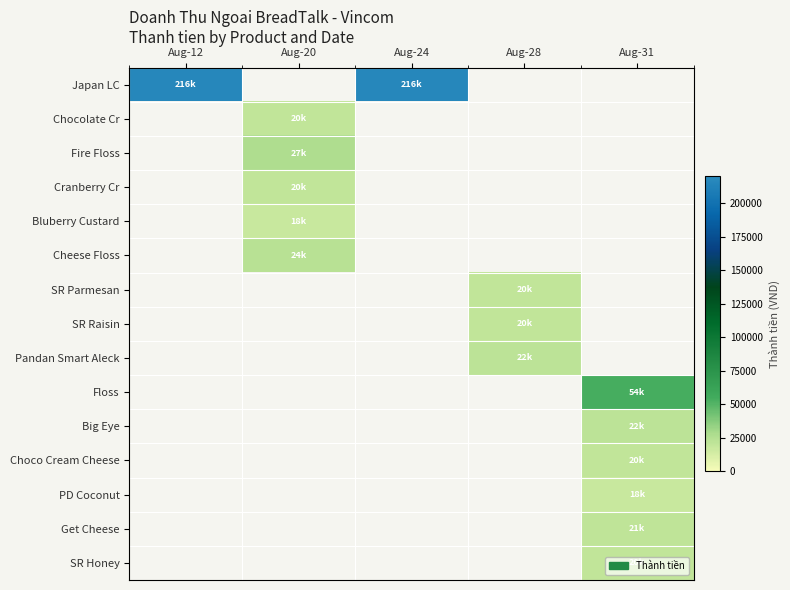

List the series in order of their peak value, lowest first.

Bluberry Custard, PD Coconut, Chocolate Cr, Cranberry Cr, SR Parmesan, SR Raisin, Choco Cream Cheese, SR Honey, Get Cheese, Pandan Smart Aleck, Big Eye, Cheese Floss, Fire Floss, Floss, Japan LC